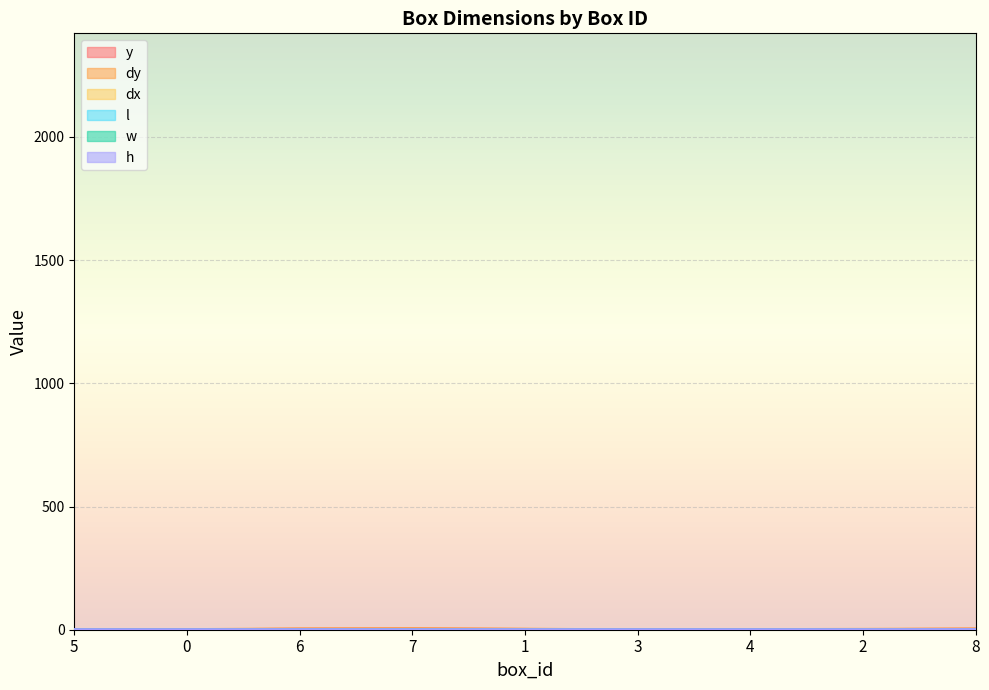

Between 8 and 7, which is larger?

7